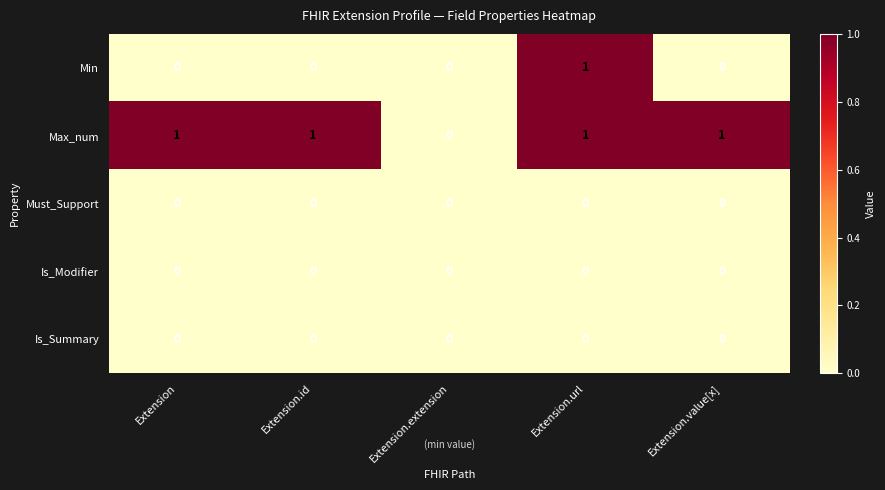

What is the sum of all Max_num values?

4